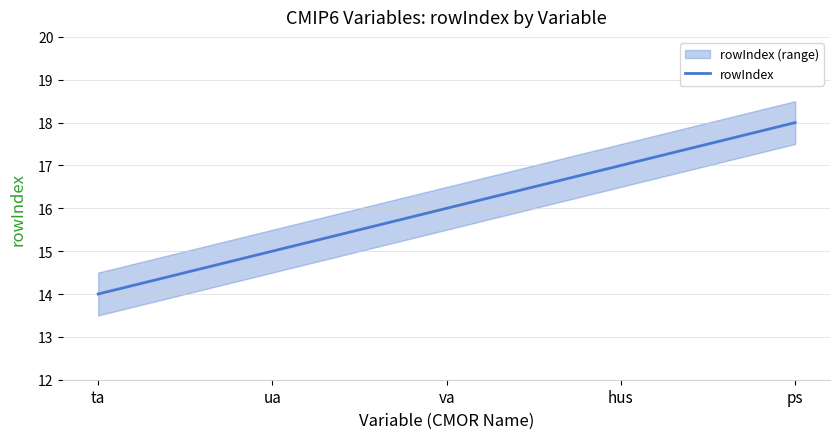

The value at va is 16. True or false?

True